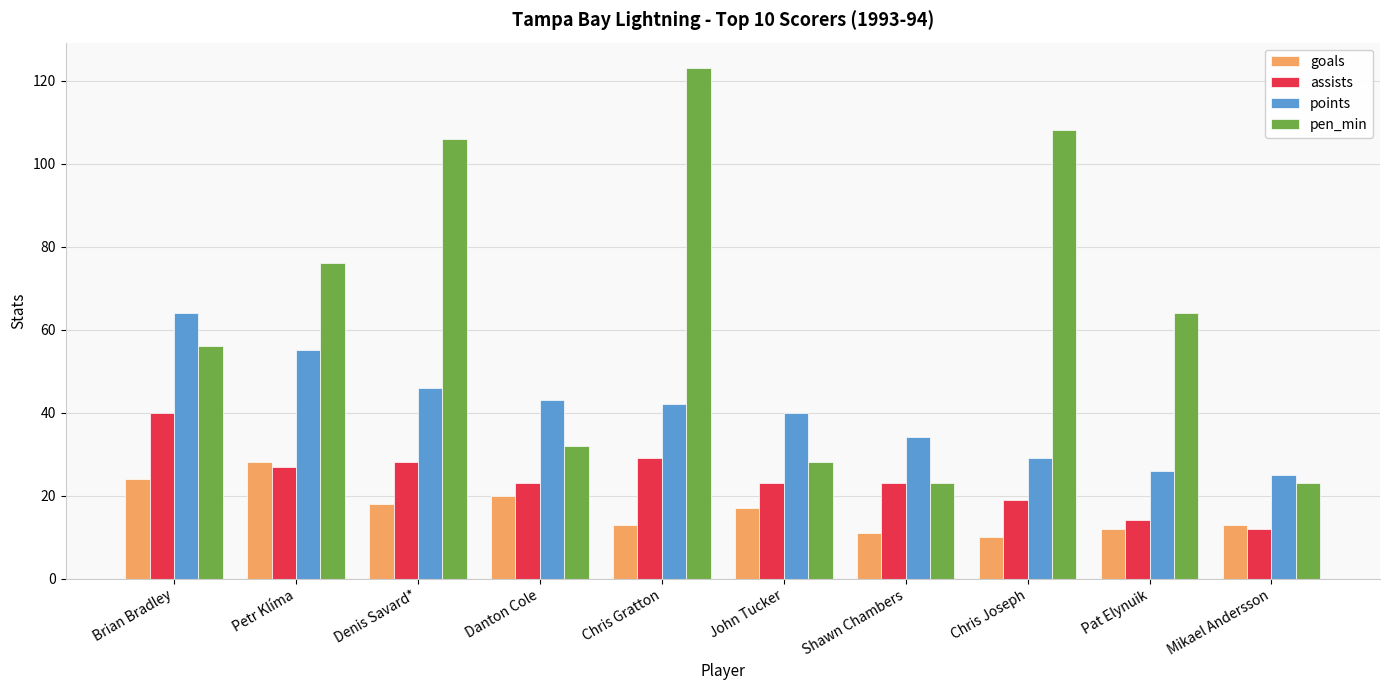

How many bars are there in total?

40